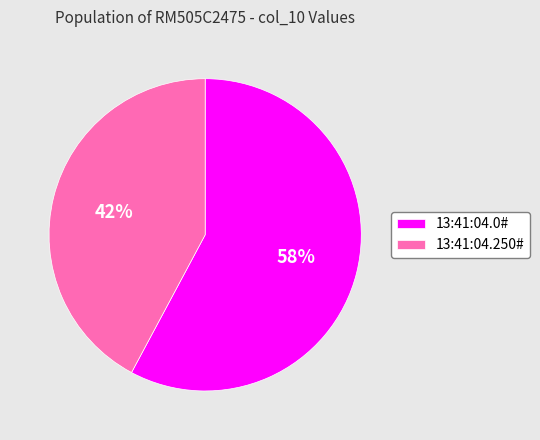

Between 13:41:04.0# and 13:41:04.250#, which is larger?

13:41:04.0#